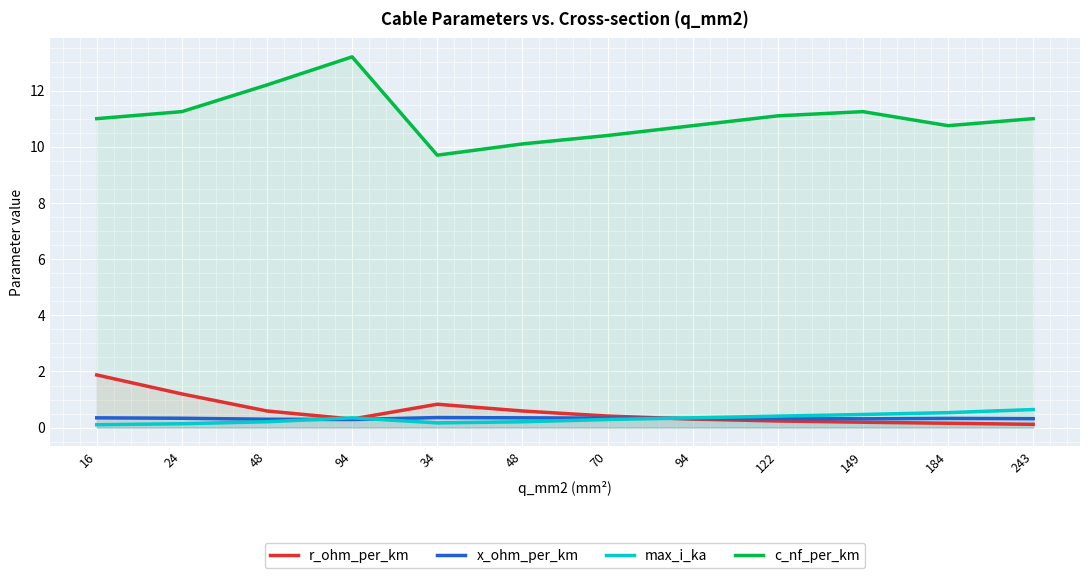

What is the sum of the x_ohm_per_km values at 243 and 94?

0.6